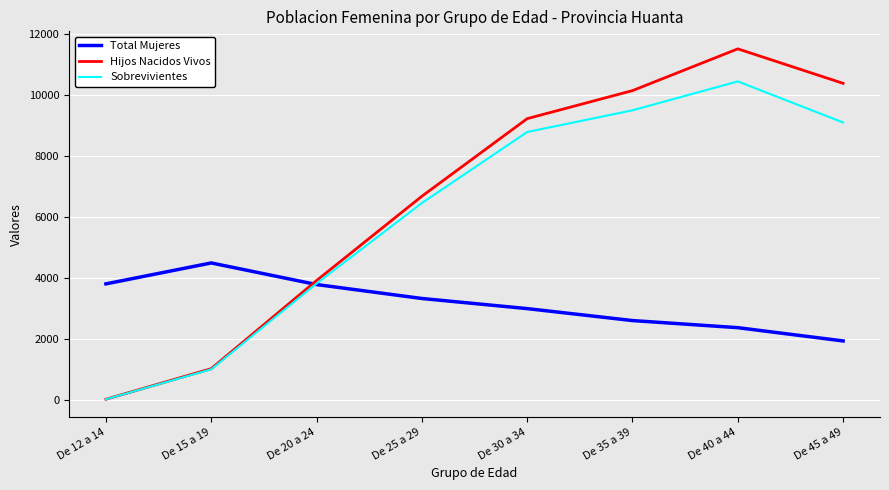

What is the total value across all series at De 25 a 29?

16467